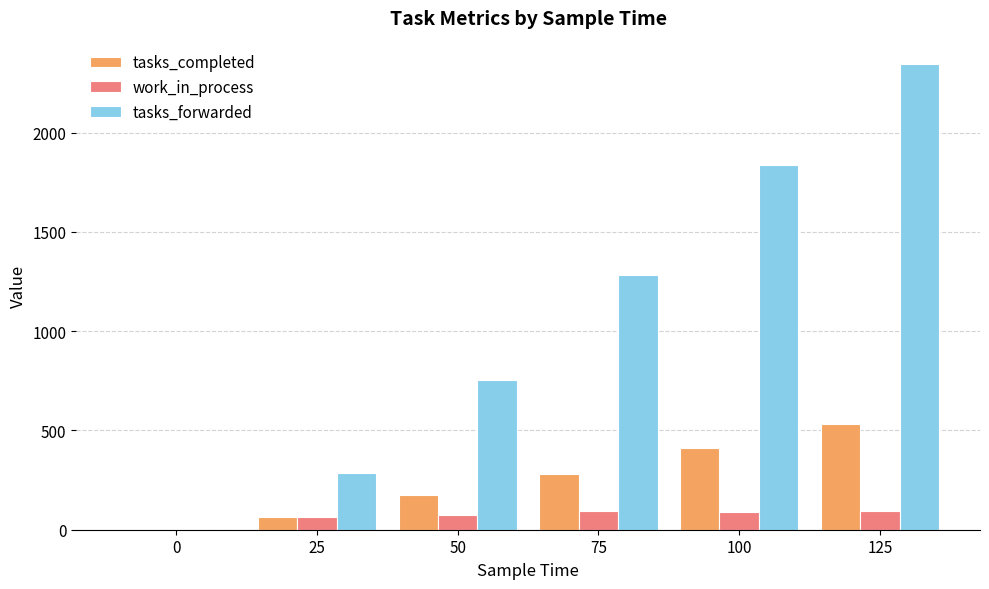

What is the sum of the work_in_process values at 50 and 125?

170